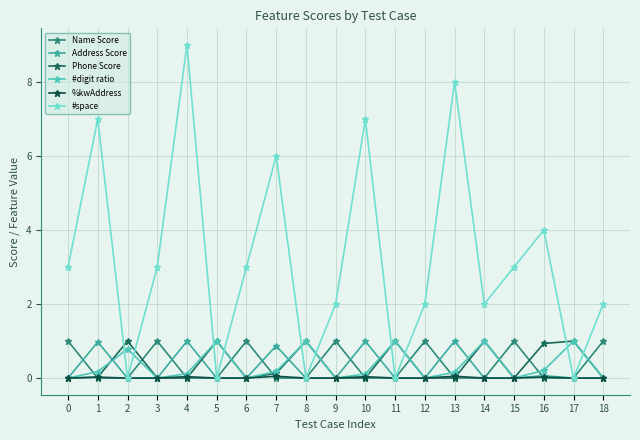

Is this an area chart (filled region under the line)?

No